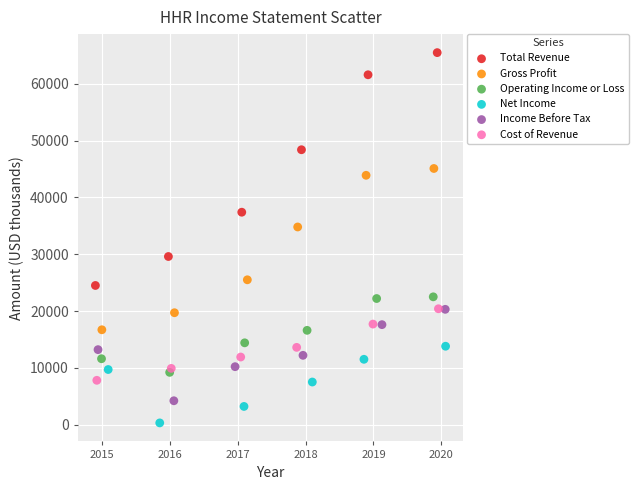

What are all the series names shown in the legend?

Total Revenue, Gross Profit, Operating Income or Loss, Net Income, Income Before Tax, Cost of Revenue